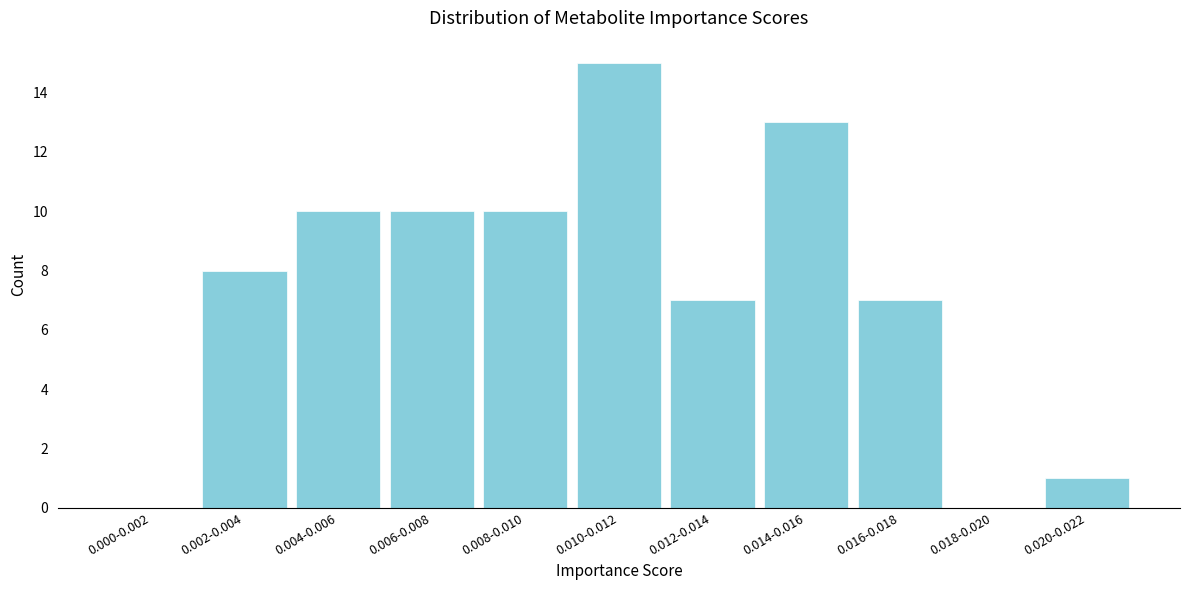

Reading left to right, transcribe all the data shown in this chart.

0.000-0.002=0	0.002-0.004=8	0.004-0.006=10	0.006-0.008=10	0.008-0.010=10	0.010-0.012=15	0.012-0.014=7	0.014-0.016=13	0.016-0.018=7	0.018-0.020=0	0.020-0.022=1